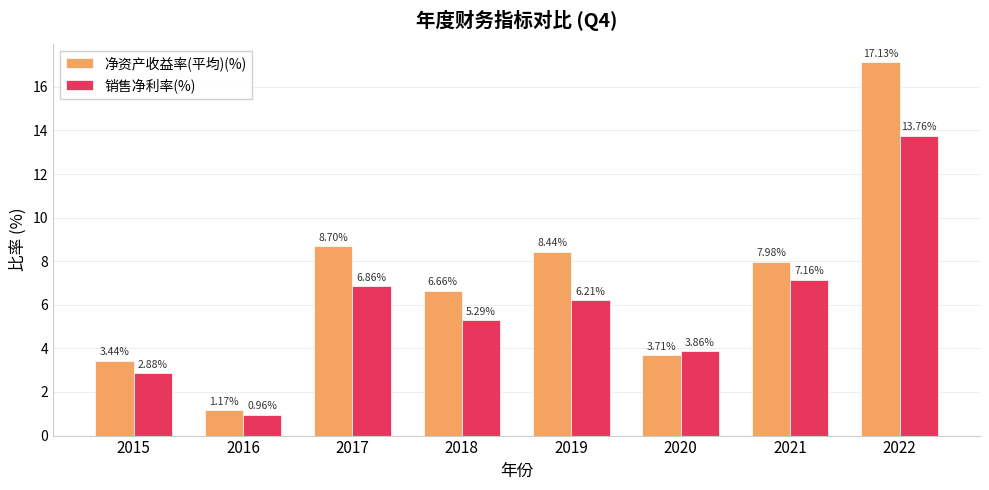

The value of 净资产收益率(平均)(%) at 2020 is 3.7. True or false?

True